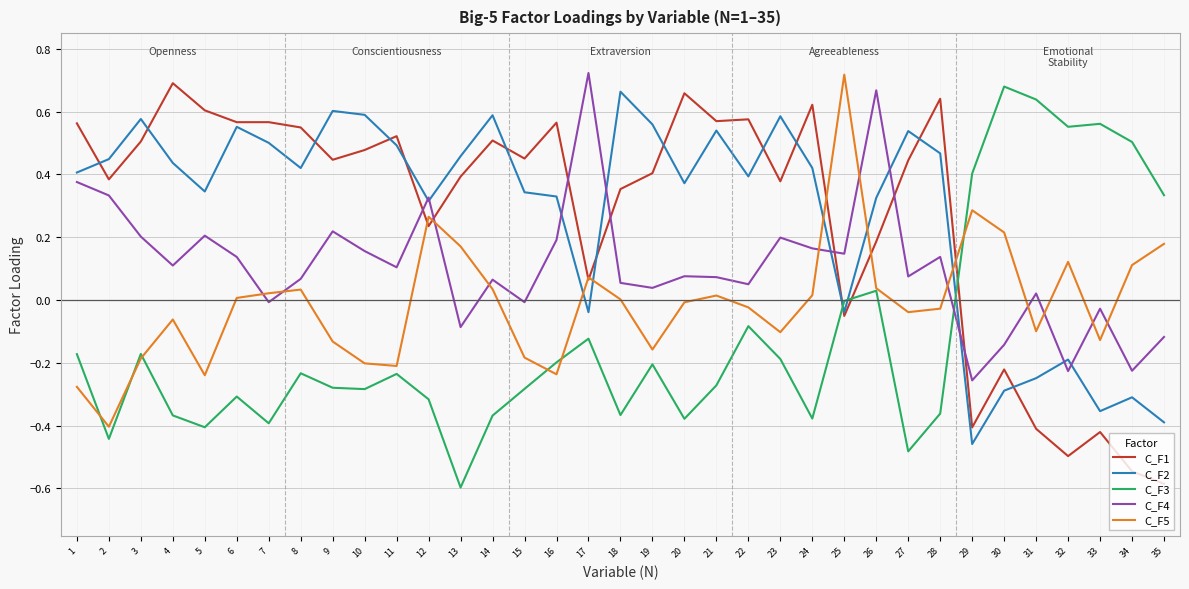

At which category does C_F2 reach its first local valley?

5